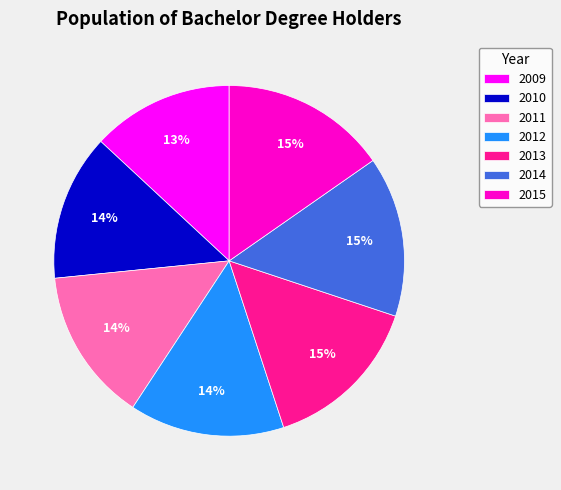

To the nearest percent, what percentage of the pie is 2014?

15%